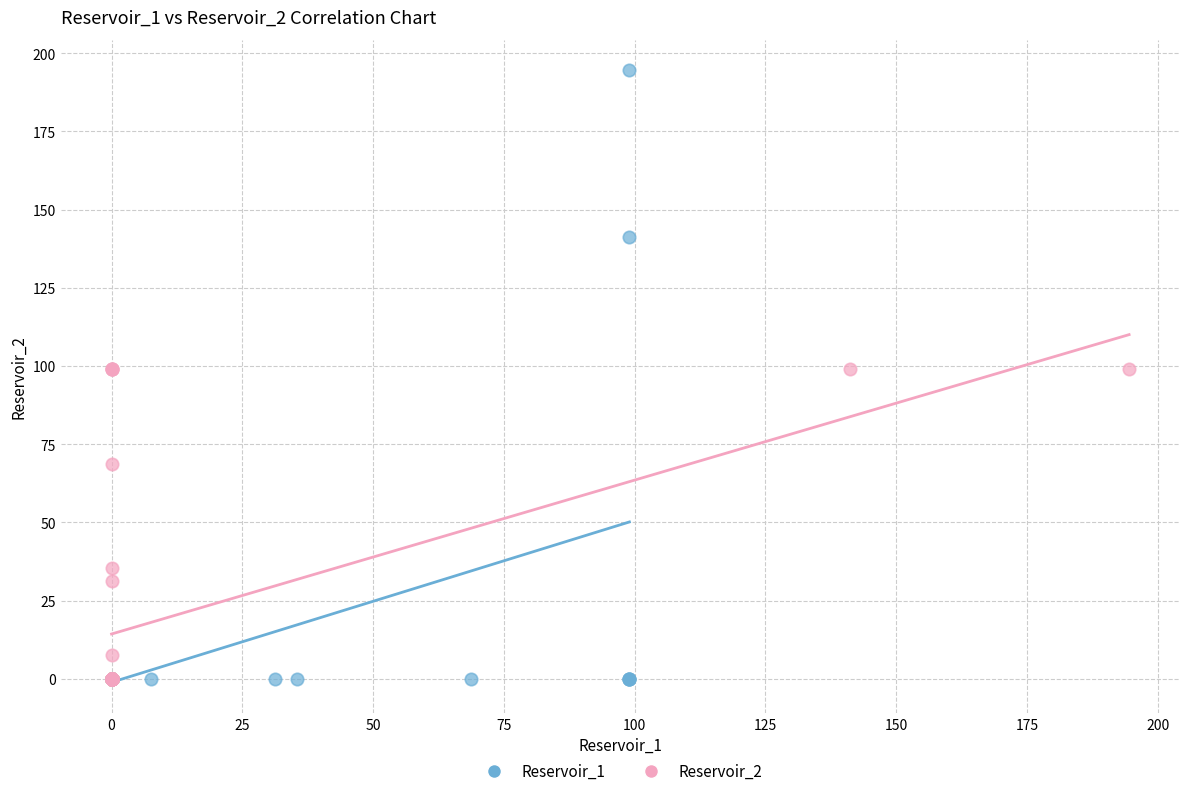

Which series contains the highest Y value?

Reservoir_1